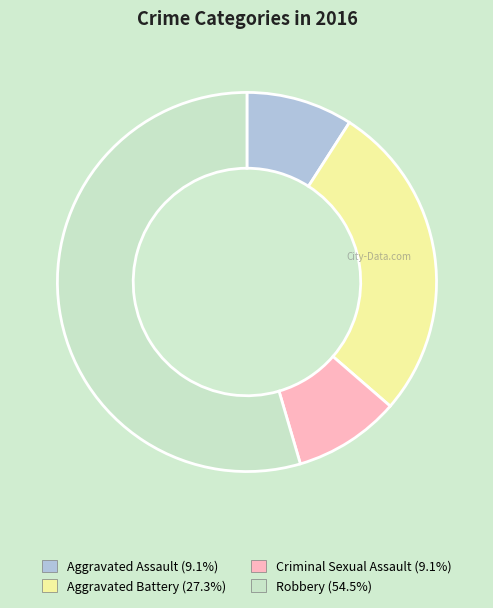

What is the ratio of the value at Criminal Sexual Assault to the value at Aggravated Assault?

1.0